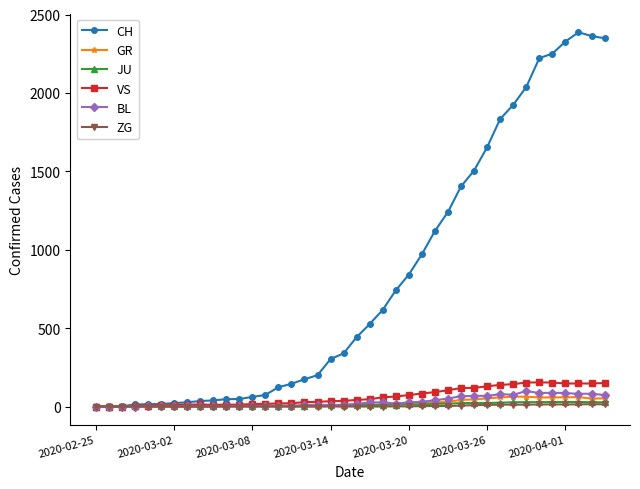

What are all the series names shown in the legend?

CH, GR, JU, VS, BL, ZG